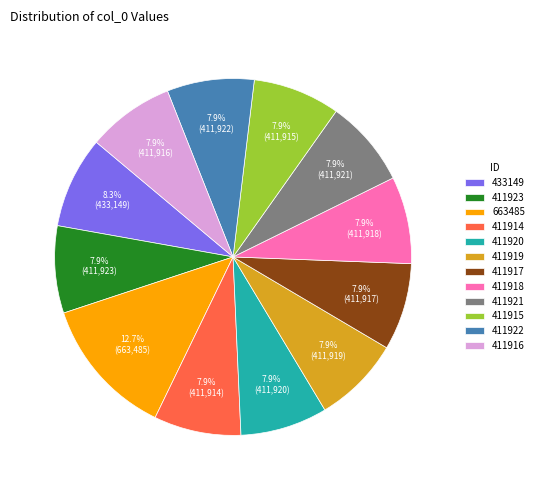

Approximately how many times larger is the value at 663485 compared to 411921?

1.6